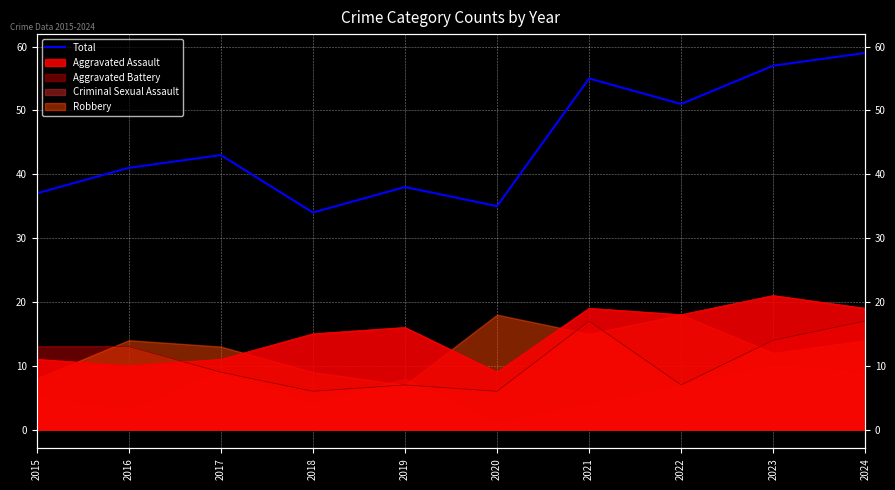

List the labels in order of value, largest first.

2024, 2023, 2021, 2022, 2017, 2016, 2019, 2015, 2020, 2018